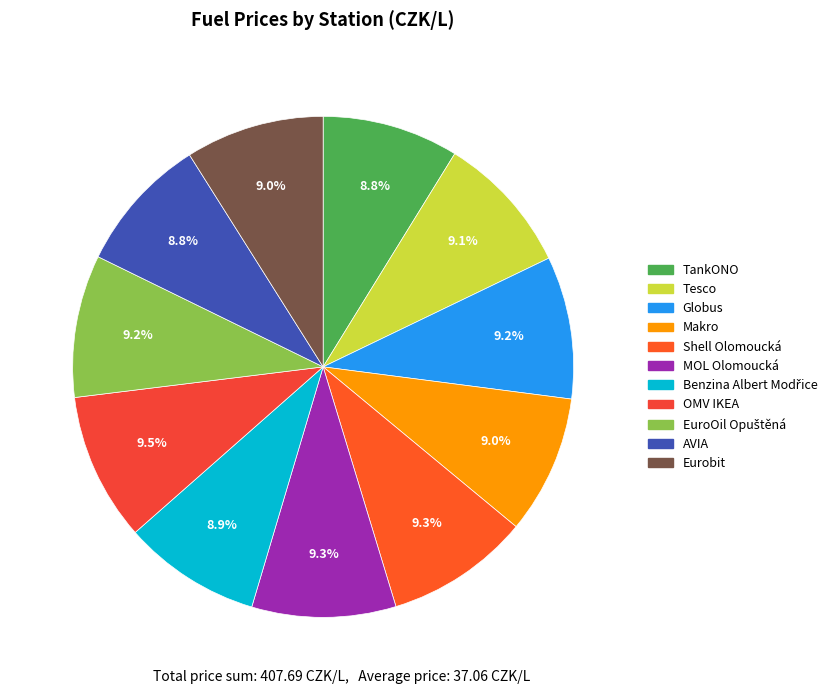

How many segments does this pie chart have?

11